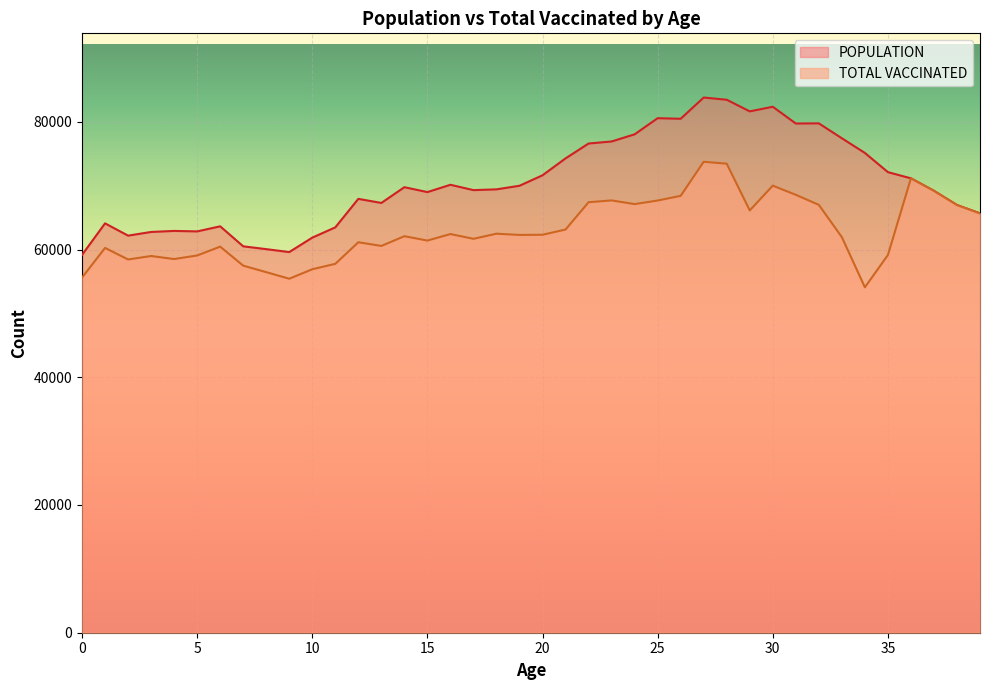

The value of POPULATION at 23 is 76916.0. True or false?

True